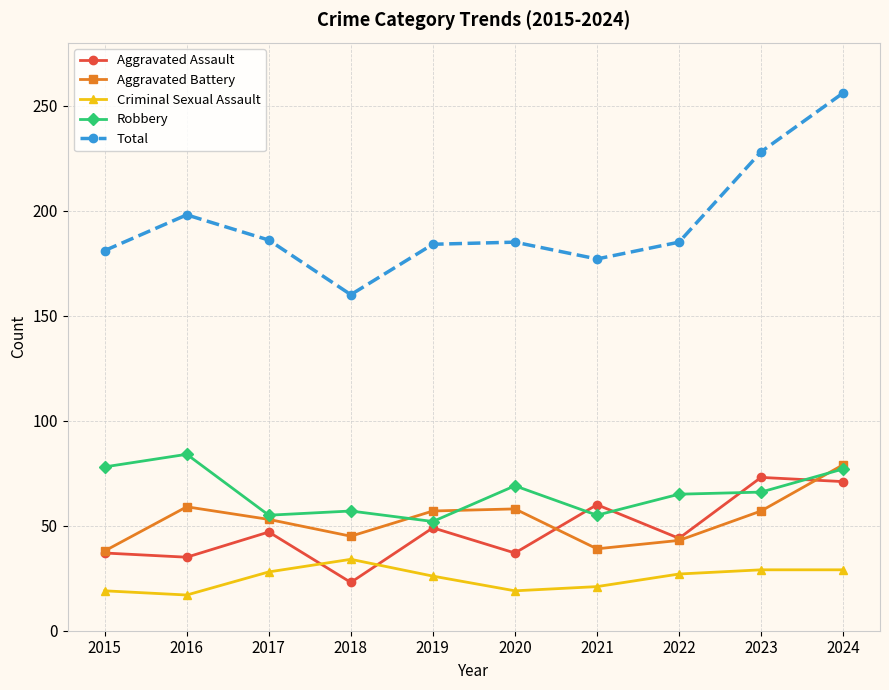

What is the maximum value shown in the chart?

256